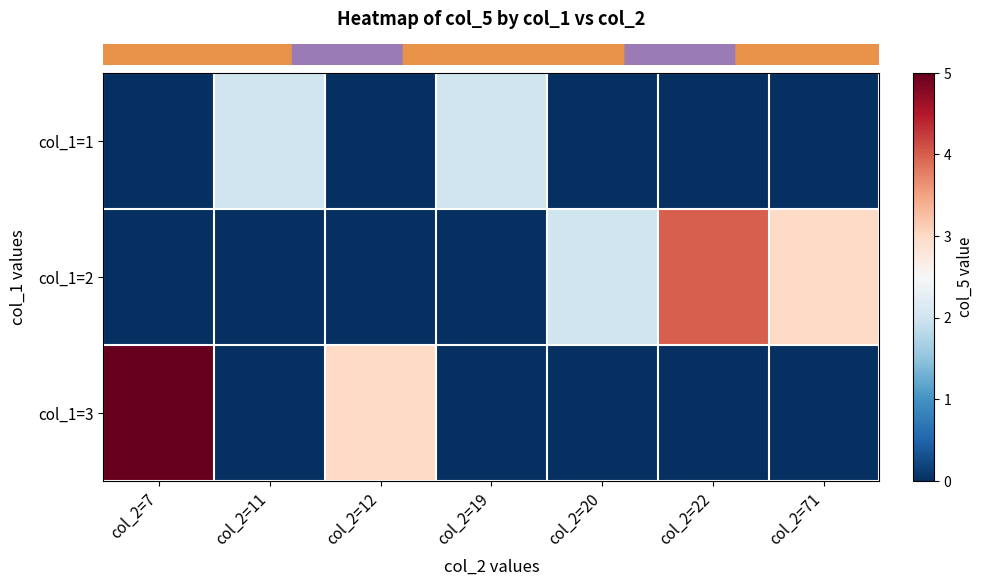

Which label corresponds to the largest value in the chart?

col_2=7